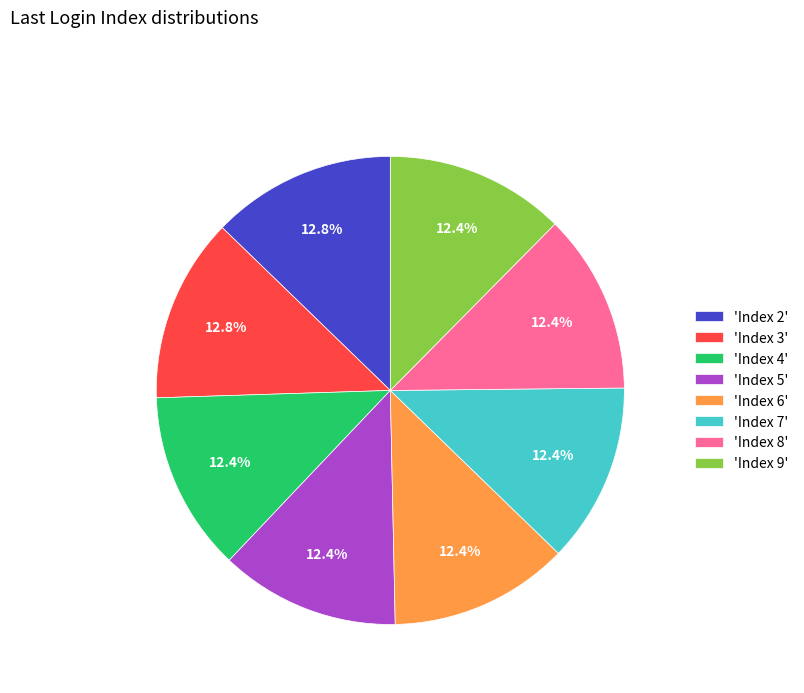

Approximately how many times larger is the value at 'Index 2' compared to 'Index 5'?

1.0